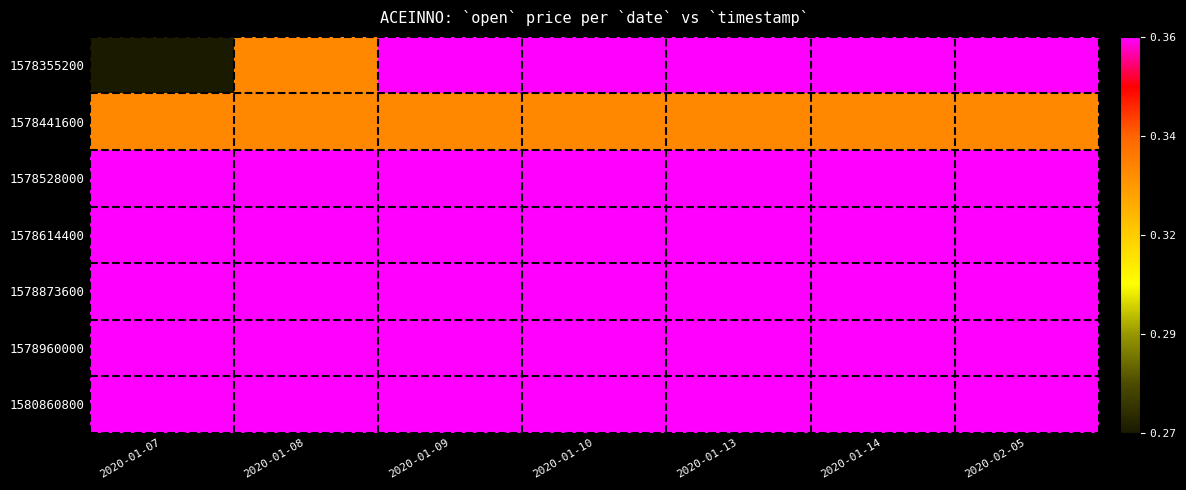

At 2020-01-14, list the series in order from smallest to largest.

1578441600, 1578355200, 1578528000, 1578614400, 1578873600, 1578960000, 1580860800